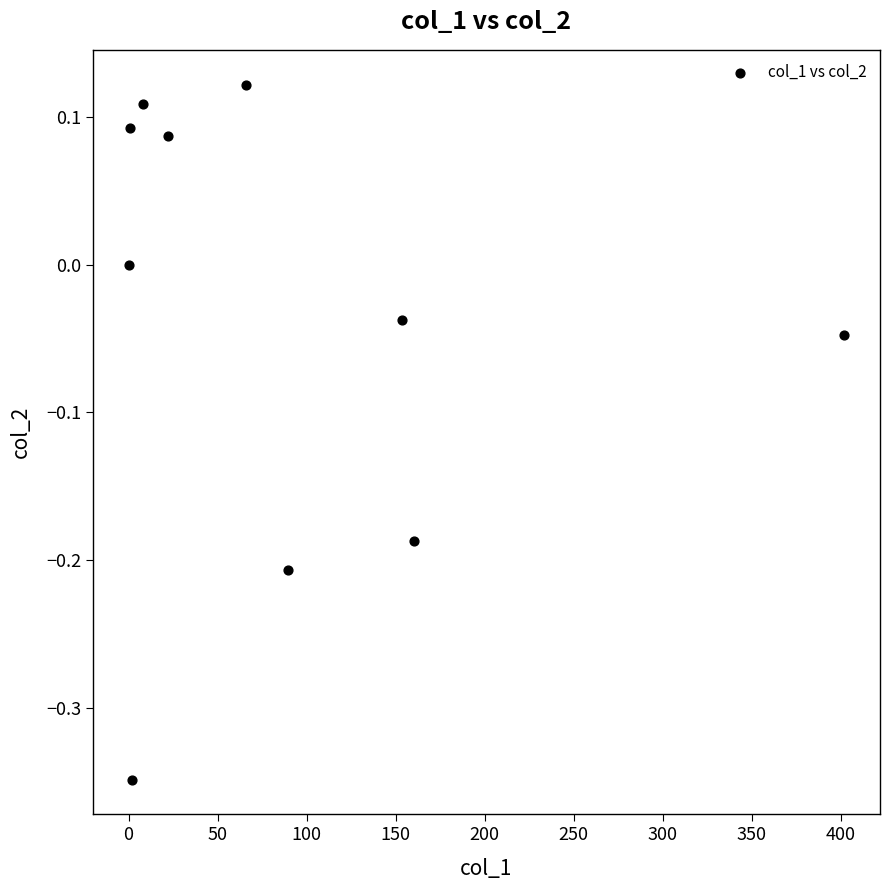

What is the average X value?

90.5